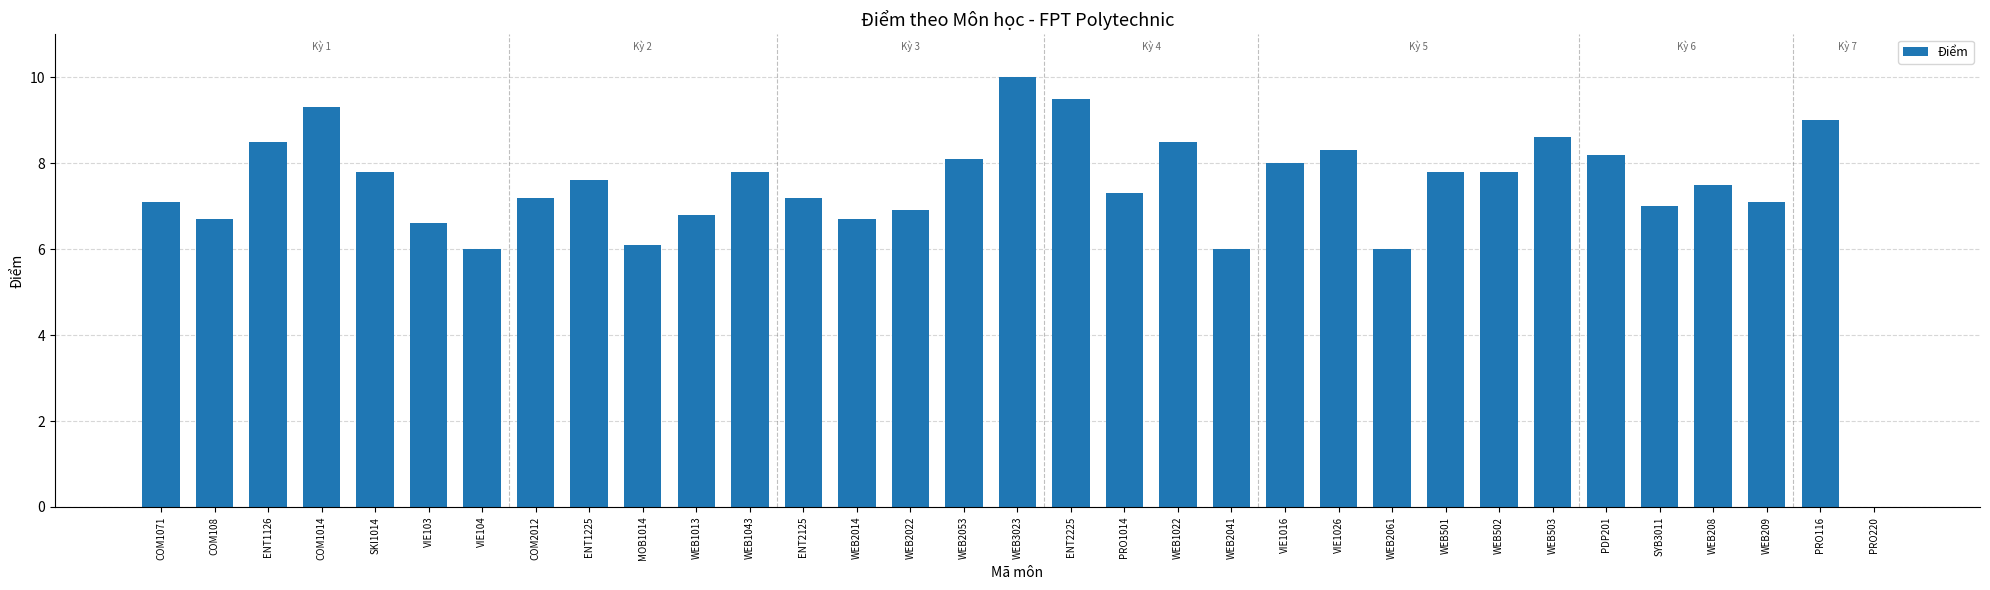

Reading left to right, list all the values displayed in this chart.

COM1071=7.1	COM108=6.7	ENT1126=8.5	COM1014=9.3	SKI1014=7.8	VIE103=6.6	VIE104=6.0	COM2012=7.2	ENT1225=7.6	MOB1014=6.1	WEB1013=6.8	WEB1043=7.8	ENT2125=7.2	WEB2014=6.7	WEB2022=6.9	WEB2053=8.1	WEB3023=10.0	ENT2225=9.5	PRO1014=7.3	WEB1022=8.5	WEB2041=6.0	VIE1016=8.0	VIE1026=8.3	WEB2061=6.0	WEB501=7.8	WEB502=7.8	WEB503=8.6	PDP201=8.2	SYB3011=7.0	WEB208=7.5	WEB209=7.1	PRO116=9.0	PRO220=0.0